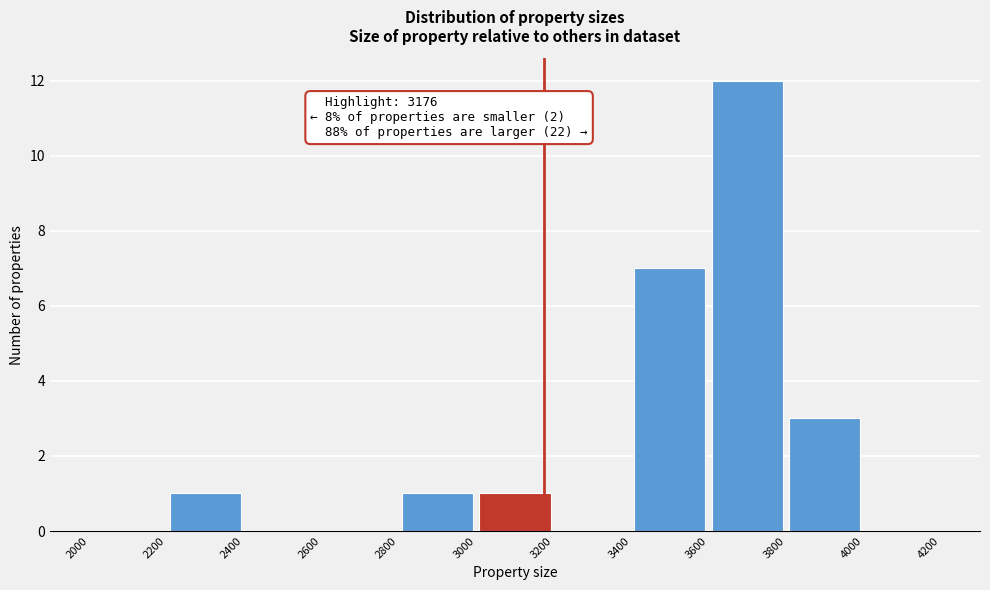

Over which range of the x-axis is the bar tallest?

3600 to 3800